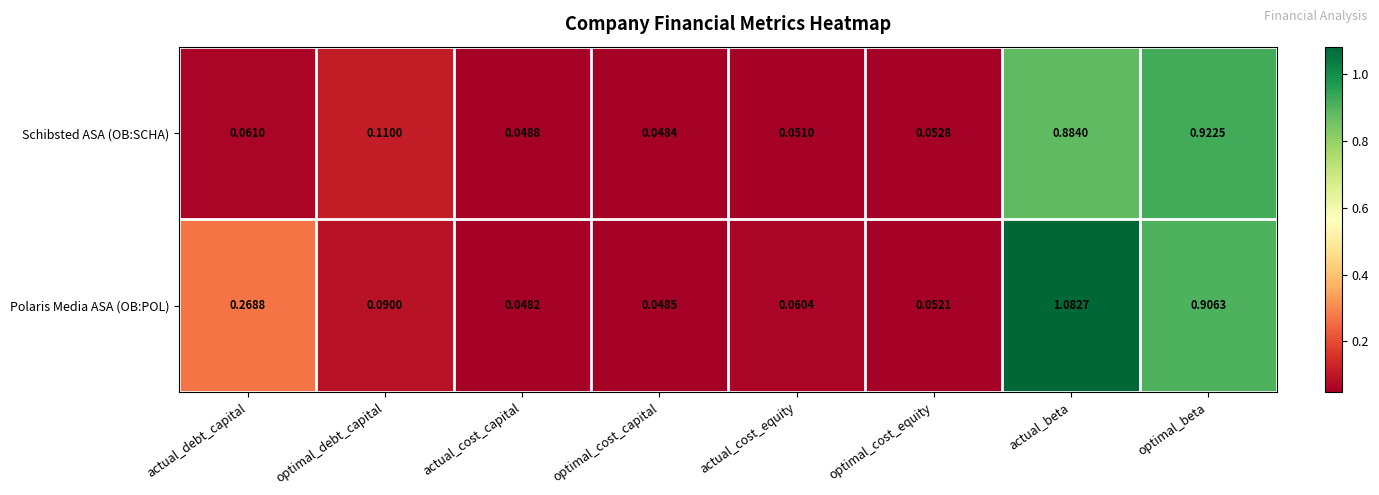

Which category has the lowest value across all series?

actual_cost_capital